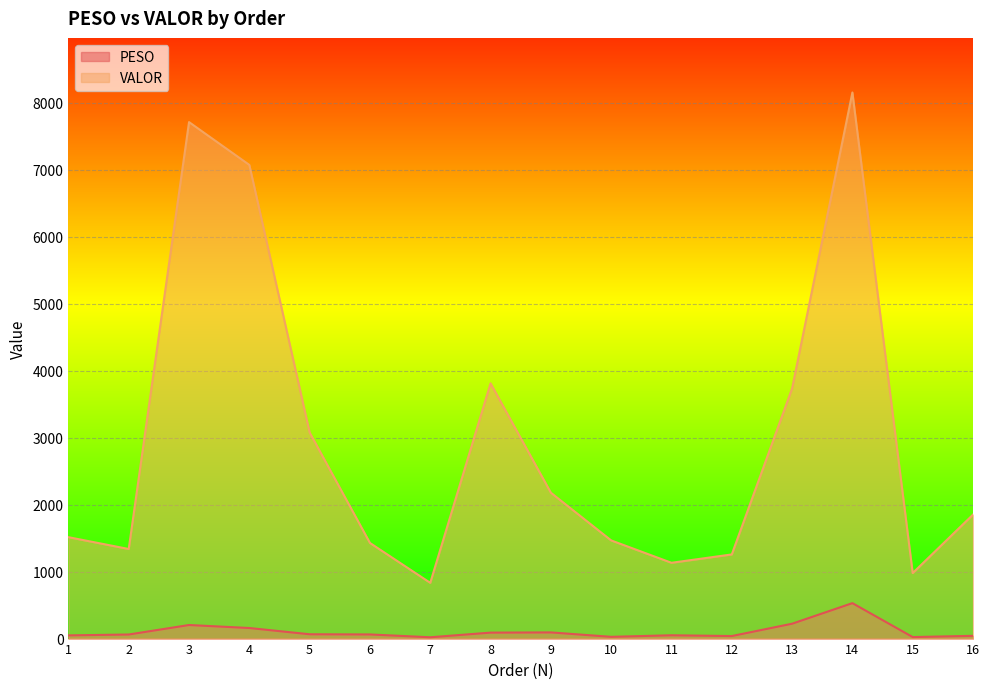

Which series has the largest range (max minus min)?

VALOR